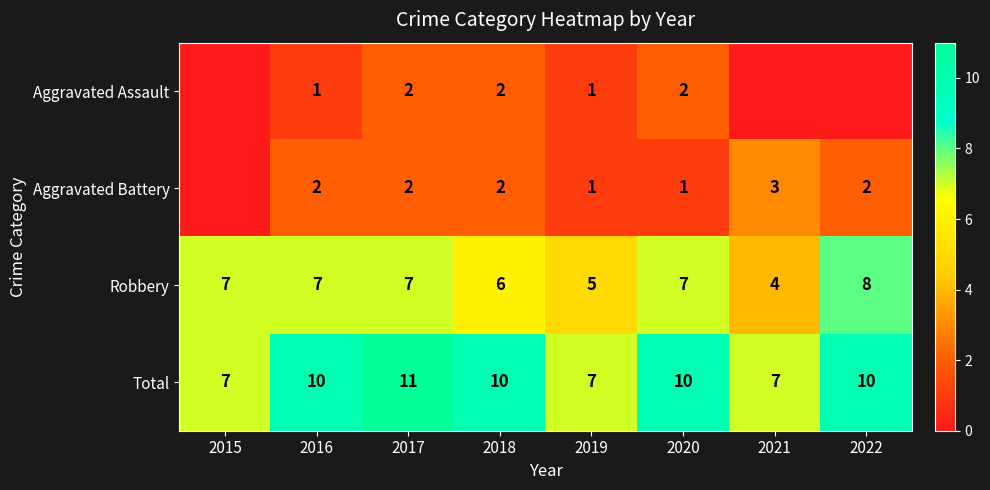

Is it true that Aggravated Battery equals 3 at 2021?

True